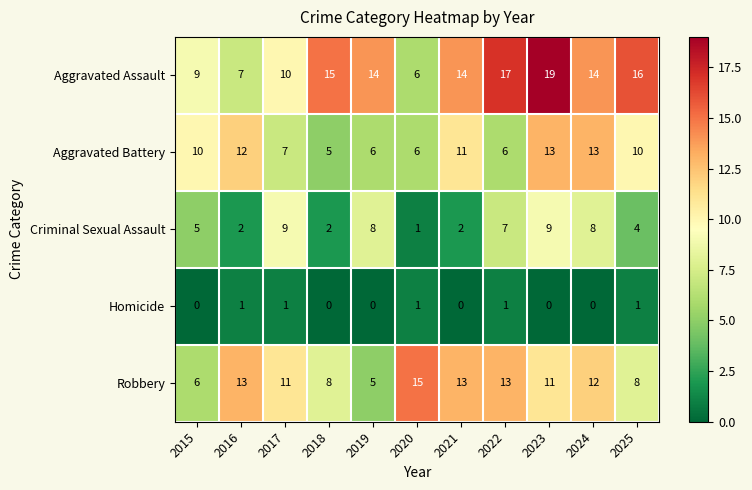

Which series has the largest total across all categories?

Aggravated Assault